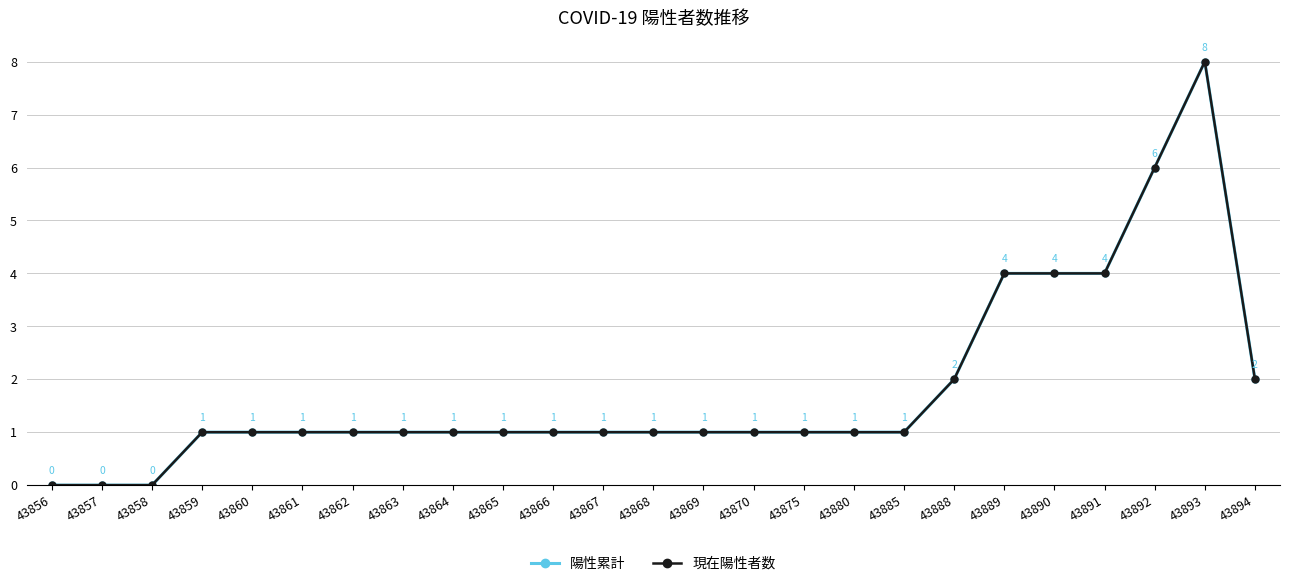

Reading left to right, transcribe all the data shown in this chart.

陽性累計: 43856=0	43857=0	43858=0	43859=1	43860=1	43861=1	43862=1	43863=1	43864=1	43865=1	43866=1	43867=1	43868=1	43869=1	43870=1	43875=1	43880=1	43885=1	43888=2	43889=4	43890=4	43891=4	43892=6	43893=8	43894=2
現在陽性者数: 43856=0	43857=0	43858=0	43859=1	43860=1	43861=1	43862=1	43863=1	43864=1	43865=1	43866=1	43867=1	43868=1	43869=1	43870=1	43875=1	43880=1	43885=1	43888=2	43889=4	43890=4	43891=4	43892=6	43893=8	43894=2